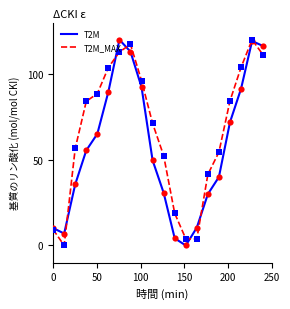

What is the greatest value displayed?

120.0